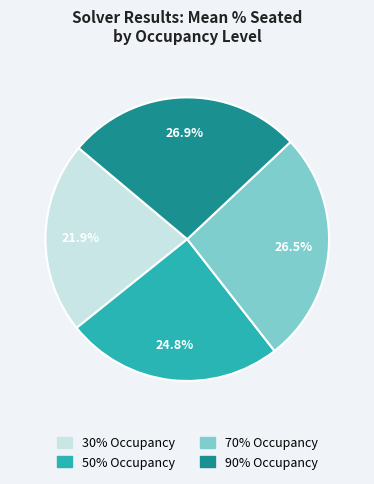

Is there a majority slice in this chart?

No